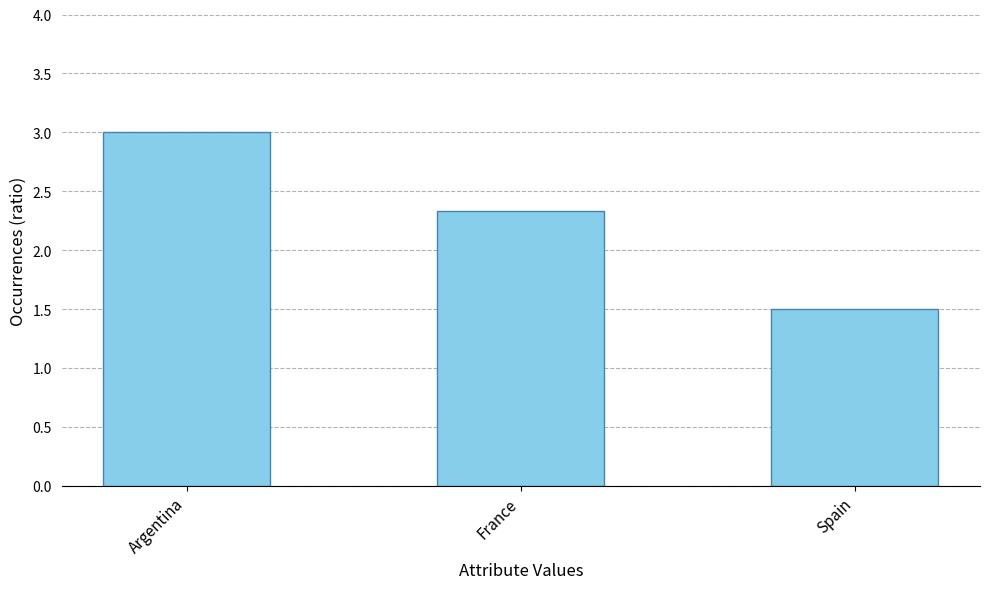

What position from the left is Argentina?

1